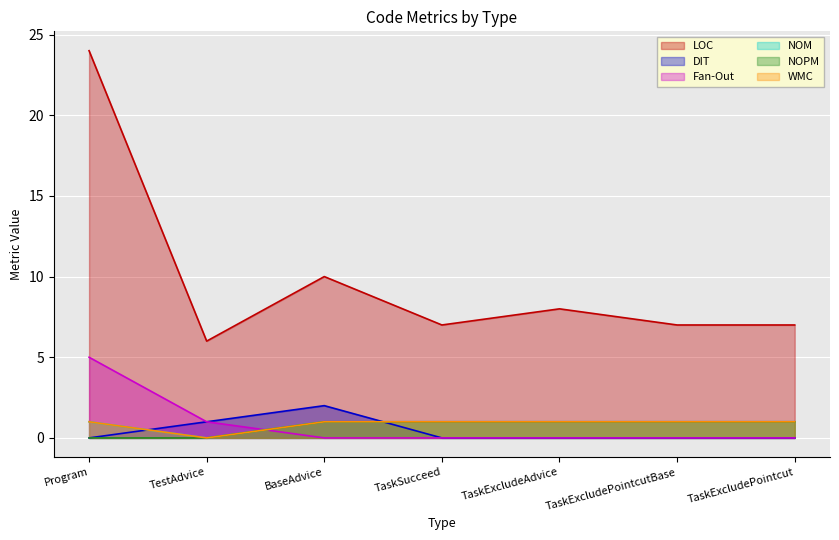

At which category is the sum across all series the highest?

Program